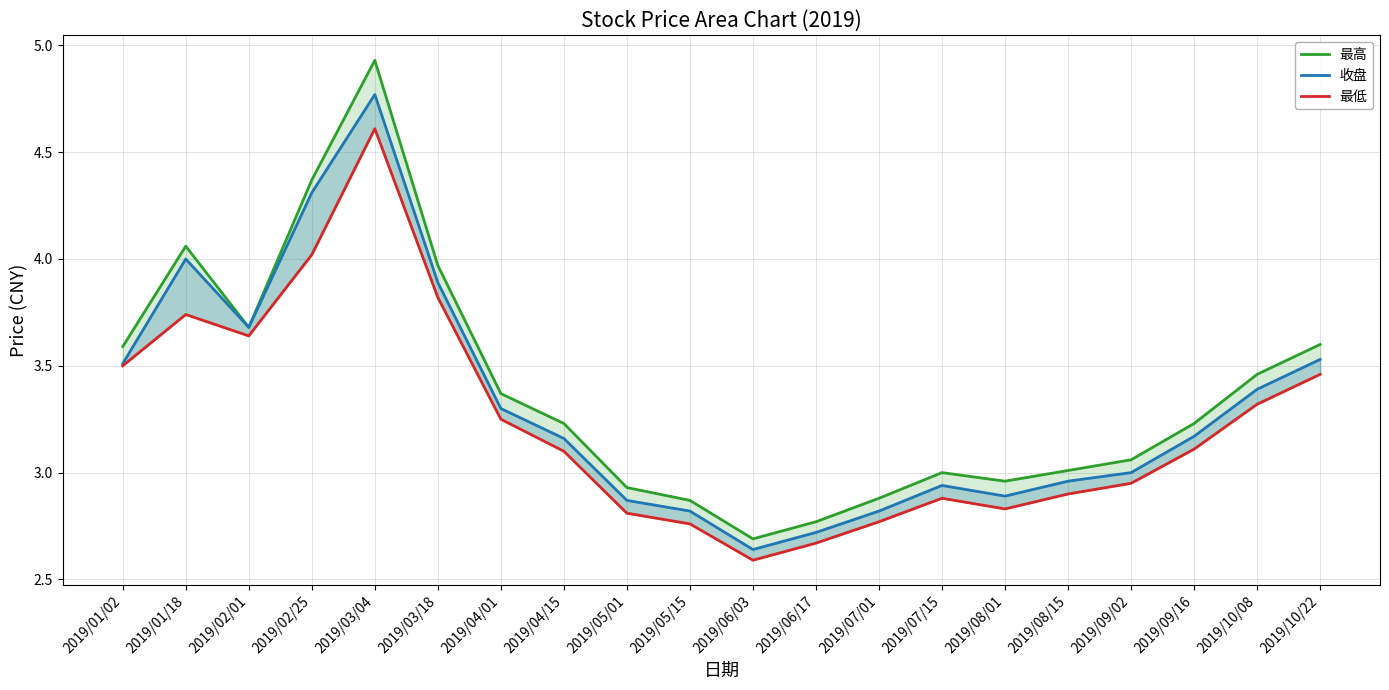

How many lines are shown in the chart?

3